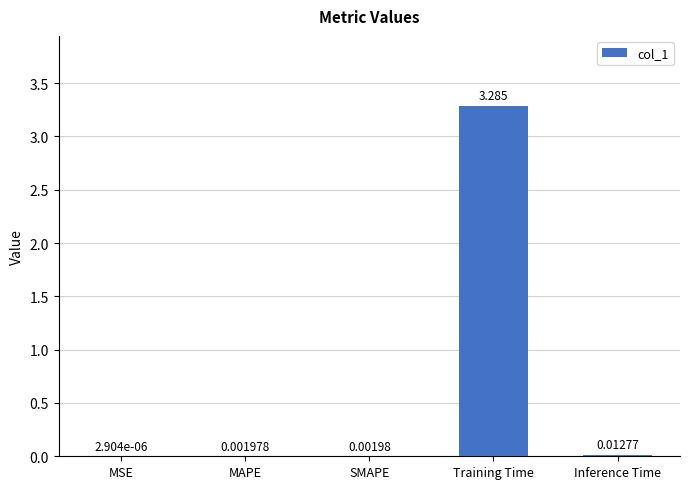

Where is the data nearest to the value 1?

Inference Time